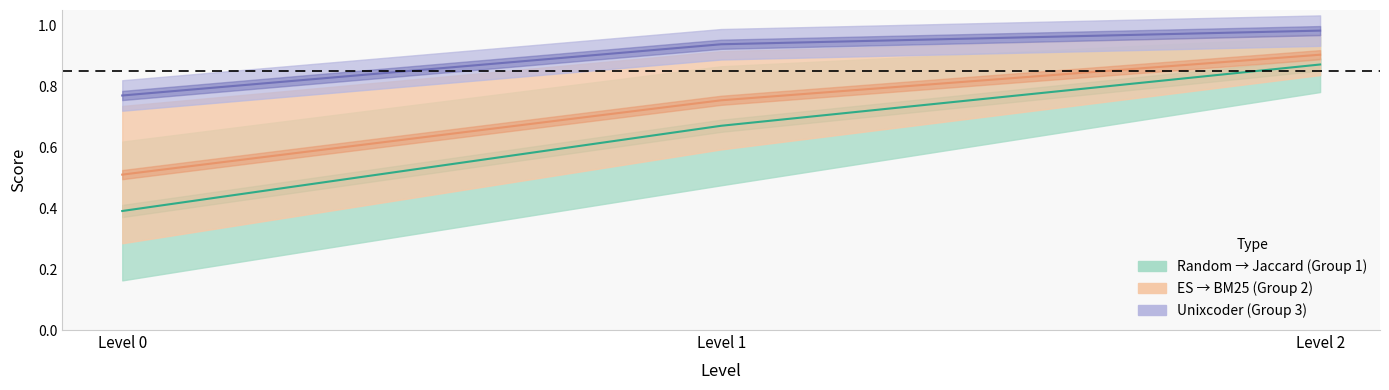

How many lines are shown in the chart?

3